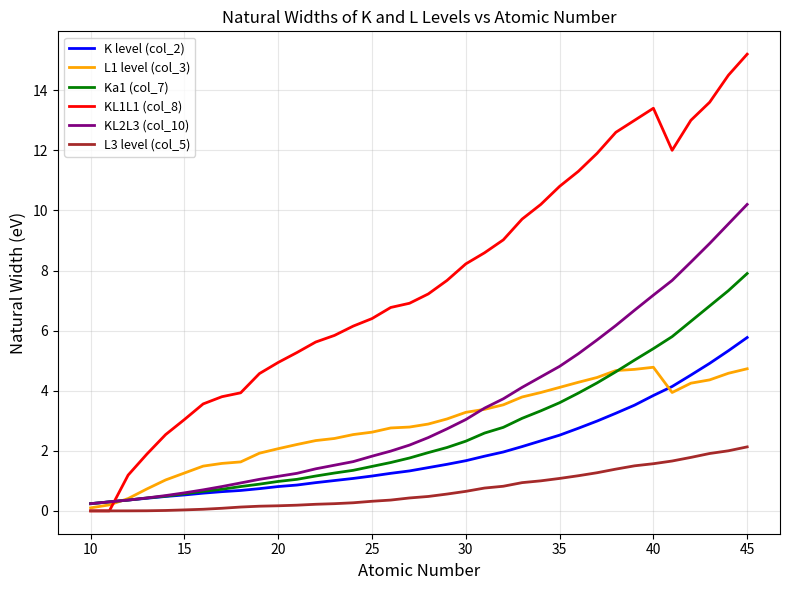

After their last crossing, which series has the higher values: Ka1 (col_7) or KL1L1 (col_8)?

KL1L1 (col_8)